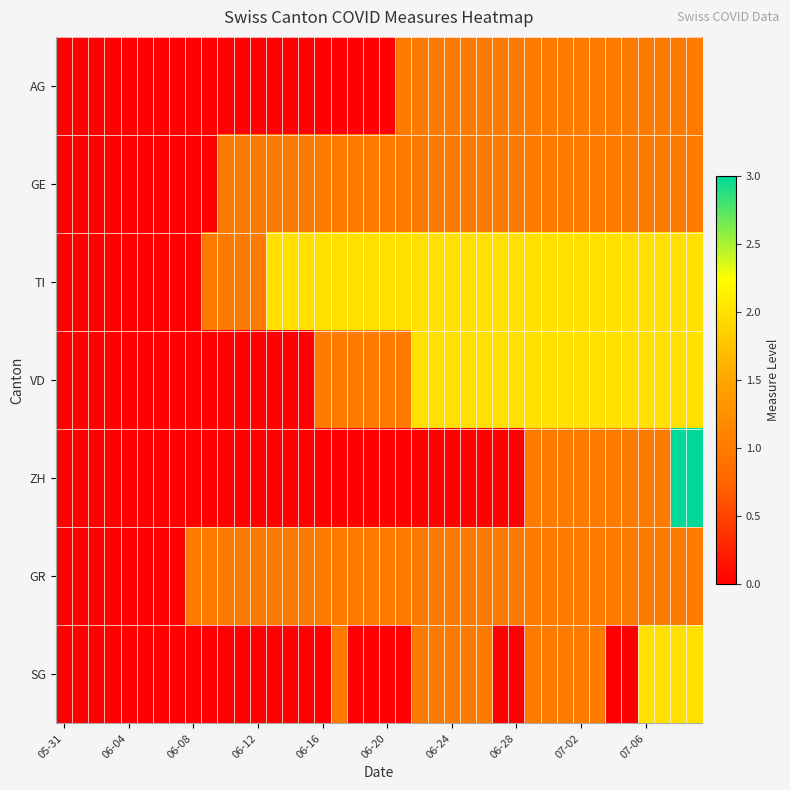

List the series in order of their peak value, lowest first.

AG, GE, GR, TI, VD, SG, ZH